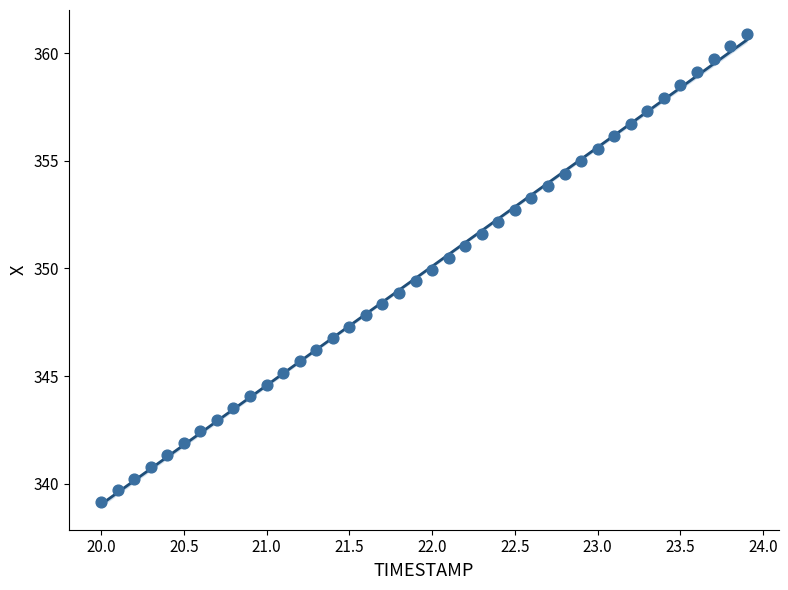

What is the range of Y values (max minus min)?

21.8